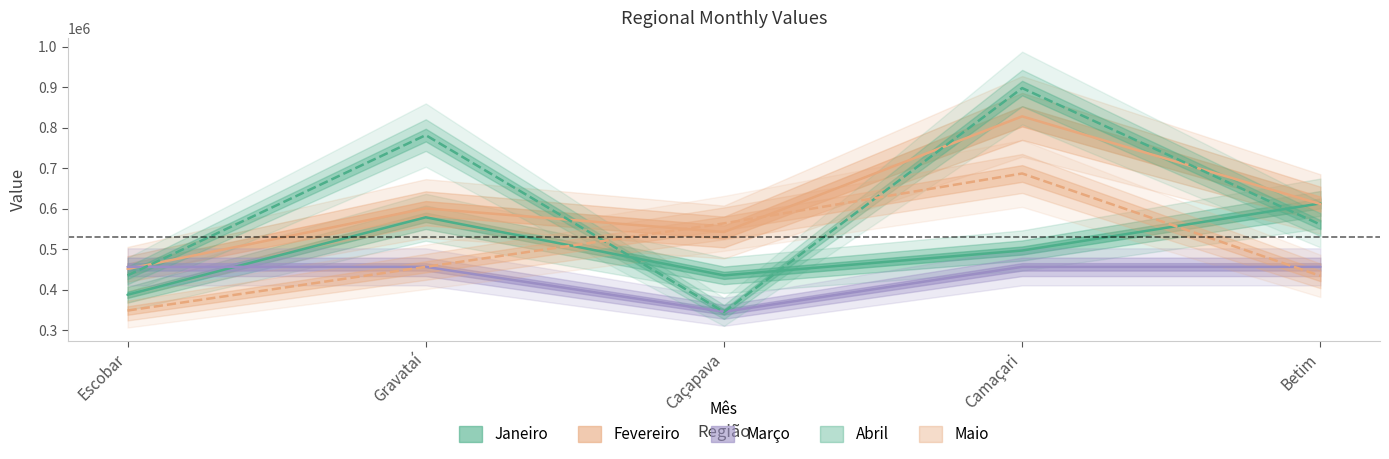

What is the difference between the highest and lowest values at Betim?

178675